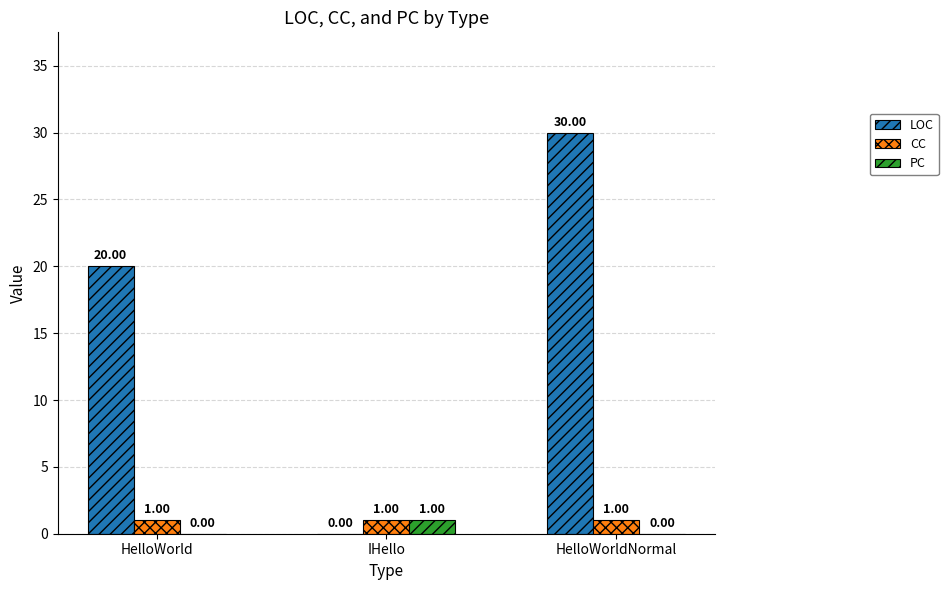

Reading right to left, extract all data points from this chart.

LOC: 30	0	20
CC: 1	1	1
PC: 0	1	0